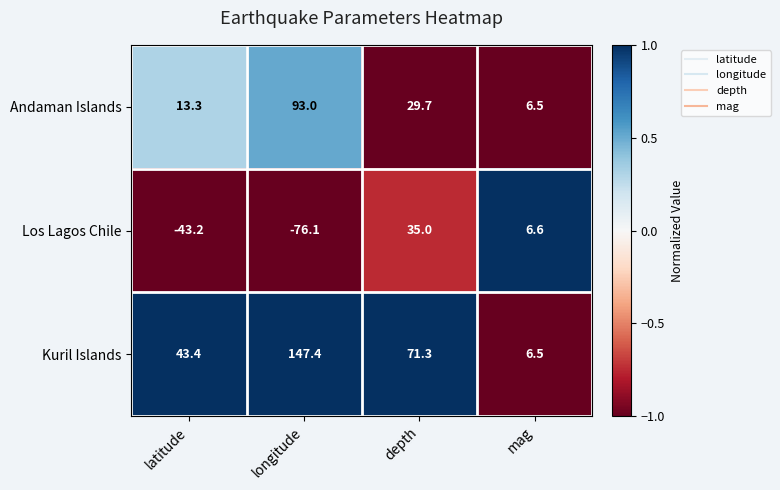

Rank the series at latitude from lowest to highest value.

Los Lagos Chile, Andaman Islands, Kuril Islands